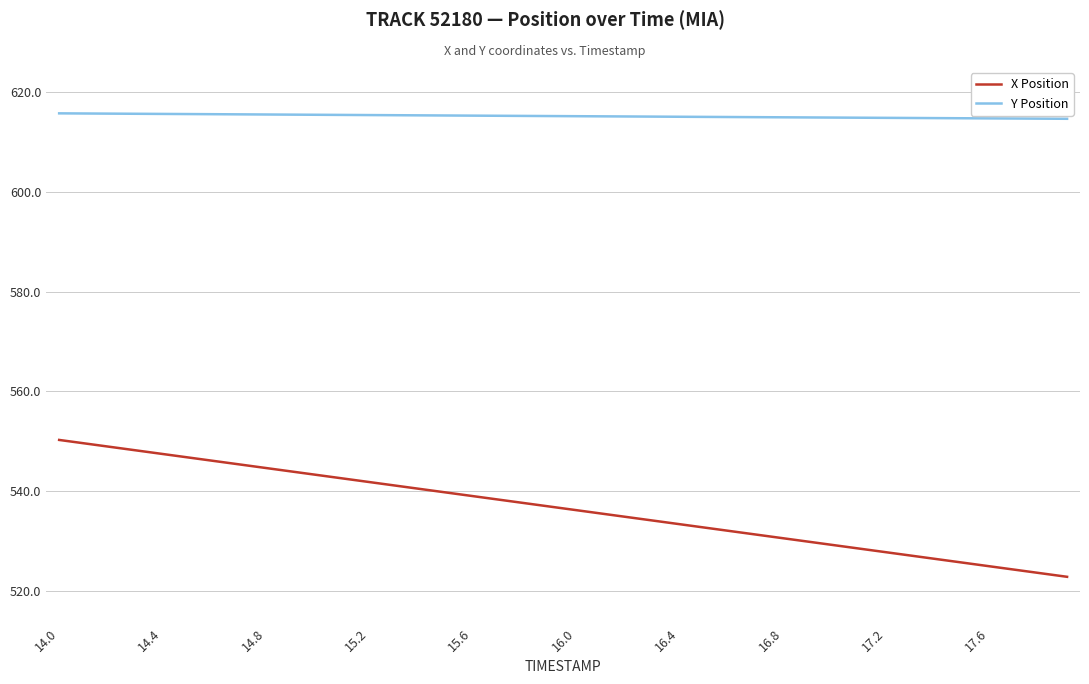

True or false: Y Position and X Position cross at least once.

False